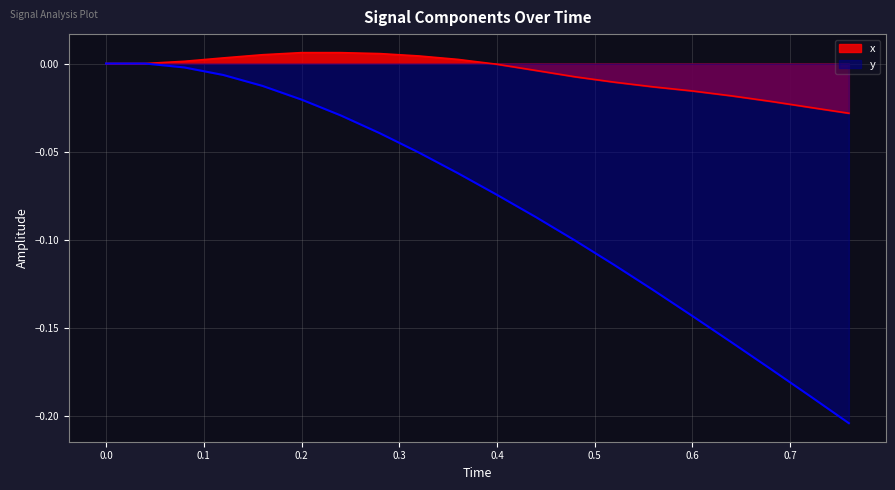

Reading left to right, what are all the values shown in this chart?

x: 0.0=0.0	0.04=0.0	0.08=0.0	0.12=0.0	0.16=0.0	0.2=0.0	0.24=0.0	0.28=0.0	0.32=0.0	0.36=0.0	0.4=-0.0	0.44=-0.0	0.48=-0.0	0.52=-0.0	0.56=-0.0	0.6=-0.0	0.64=-0.0	0.68=-0.0	0.72=-0.0	0.76=-0.0
y: 0.0=0.0	0.04=0.0	0.08=-0.0	0.12=-0.0	0.16=-0.0	0.2=-0.0	0.24=-0.0	0.28=-0.0	0.32=-0.1	0.36=-0.1	0.4=-0.1	0.44=-0.1	0.48=-0.1	0.52=-0.1	0.56=-0.1	0.6=-0.1	0.64=-0.2	0.68=-0.2	0.72=-0.2	0.76=-0.2